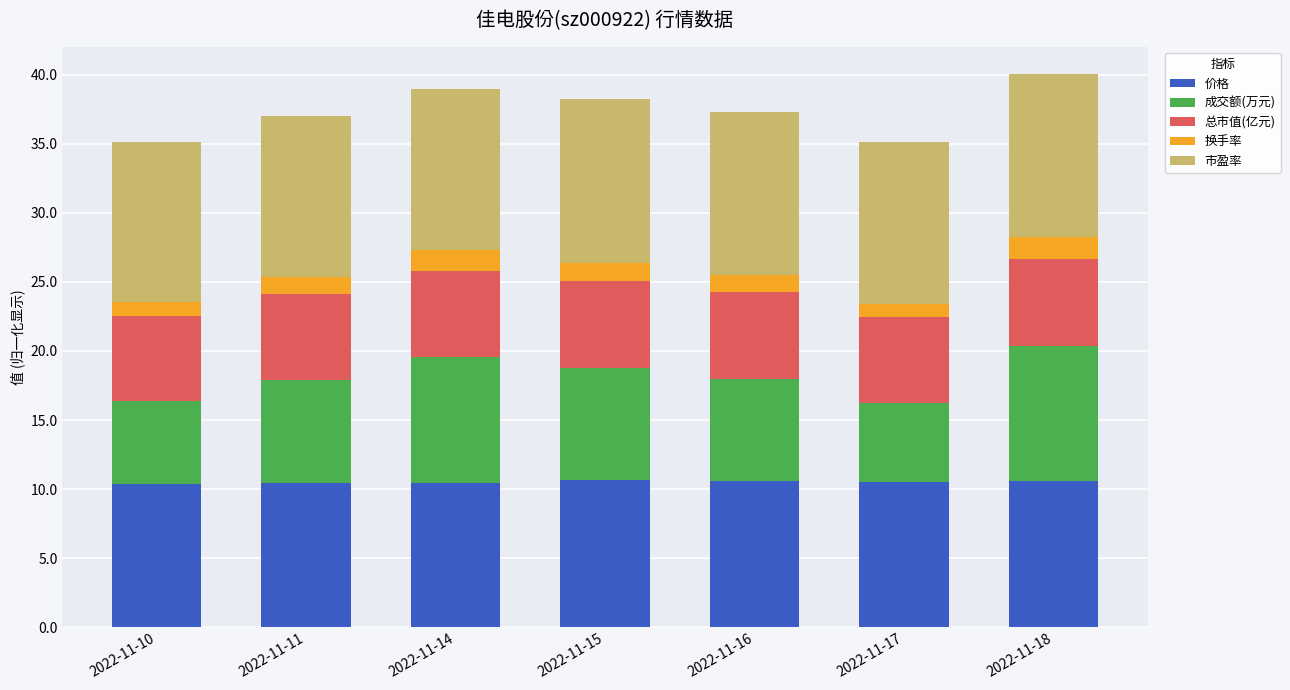

Are the bars grouped side by side (vs. stacked)?

No